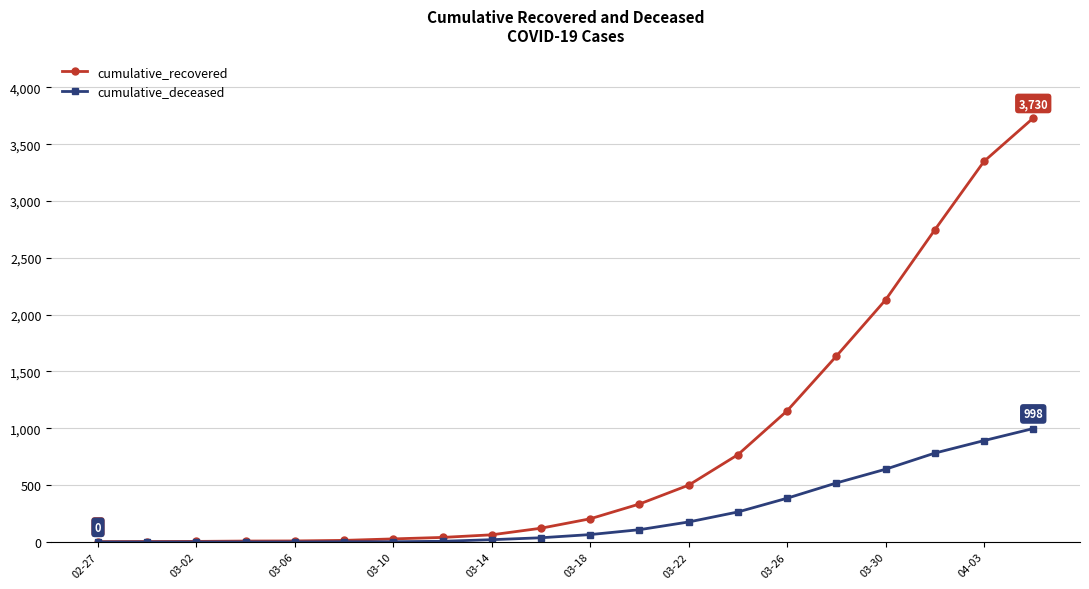

What is the maximum value for cumulative_deceased?

998